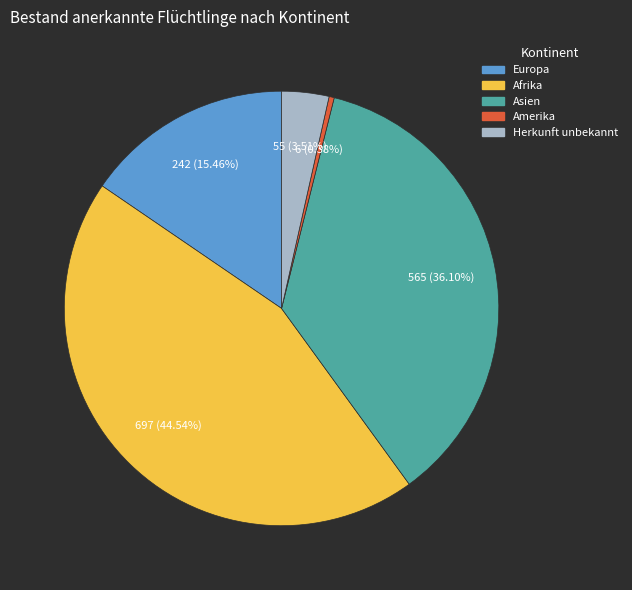

Does any single category account for the majority?

No